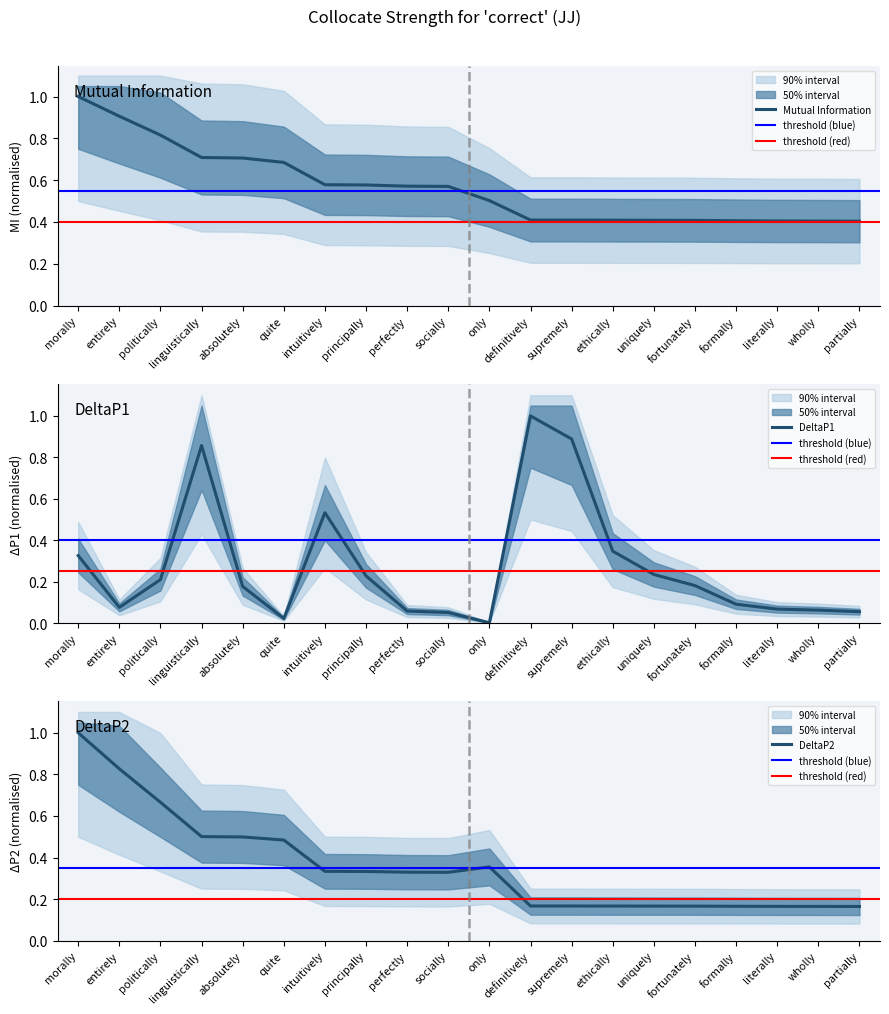

Which category has the lowest value in the MutualInfo series?

partially